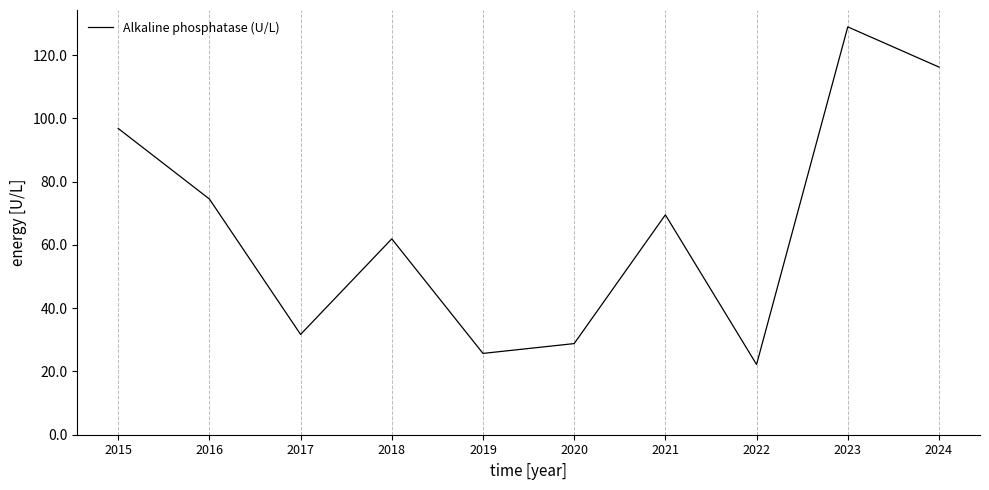

What is the greatest value displayed?

128.9